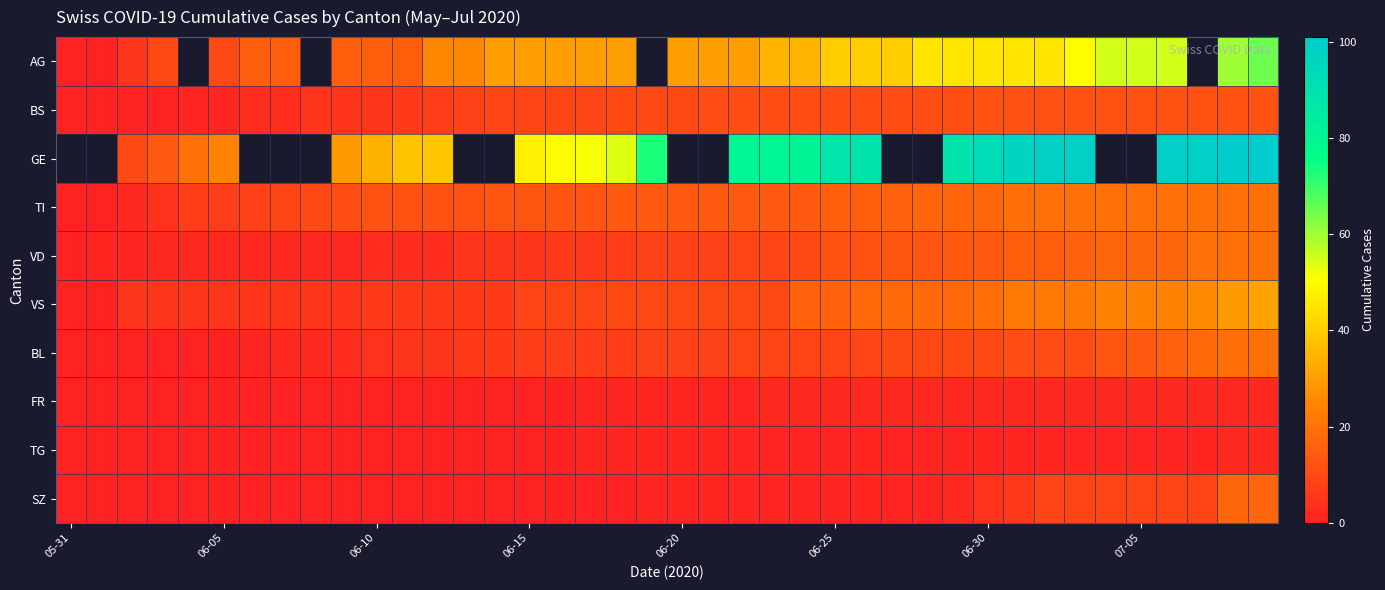

How many data points in TI are above 14?

15